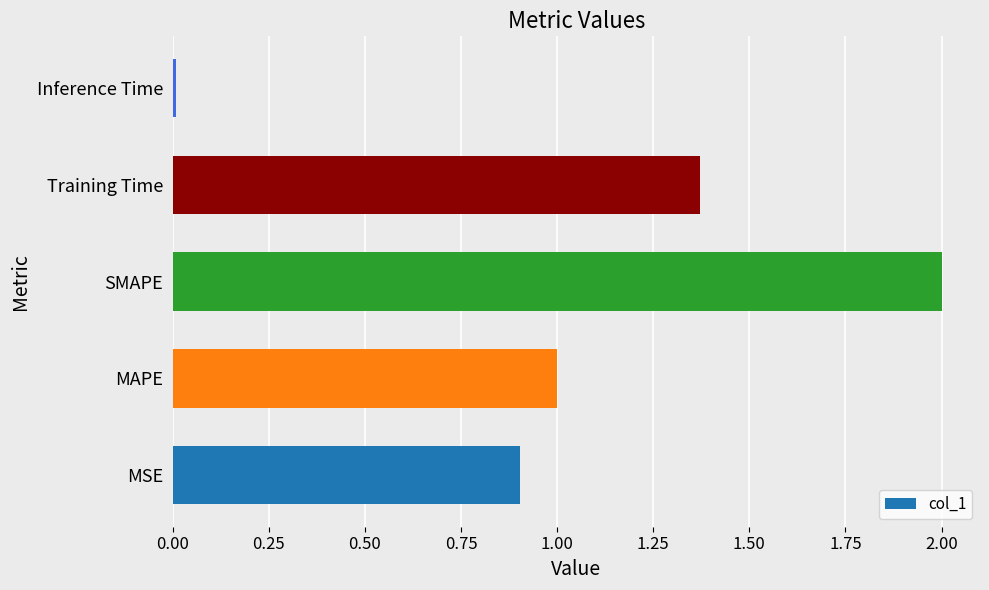

How many data points does each series have?

5